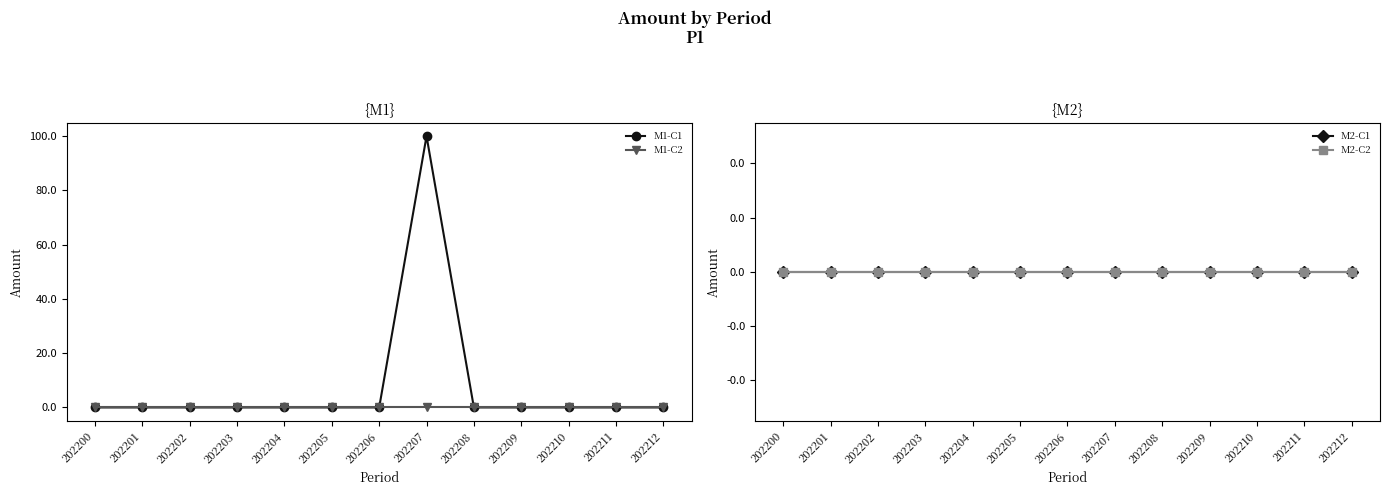

Which has a higher value, 202208 or 202200?

202208